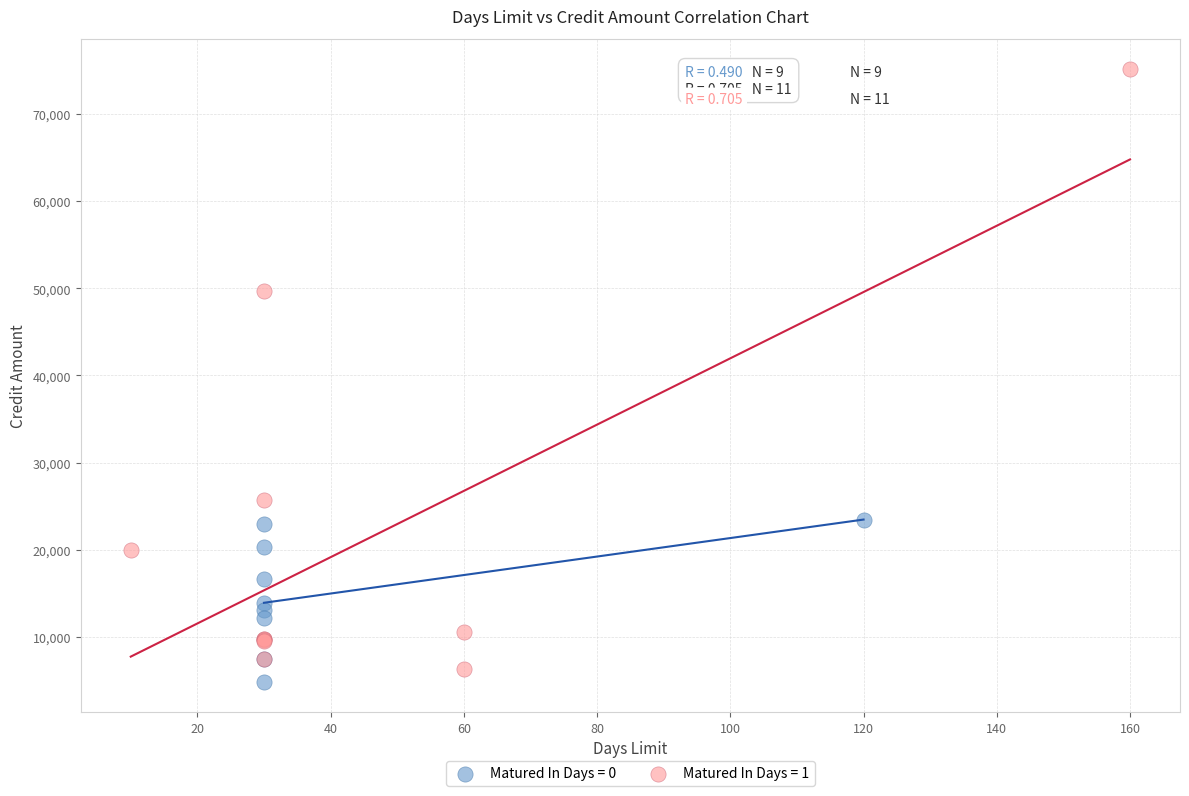

Which series reaches the minimum Y coordinate?

Matured In Days = 0